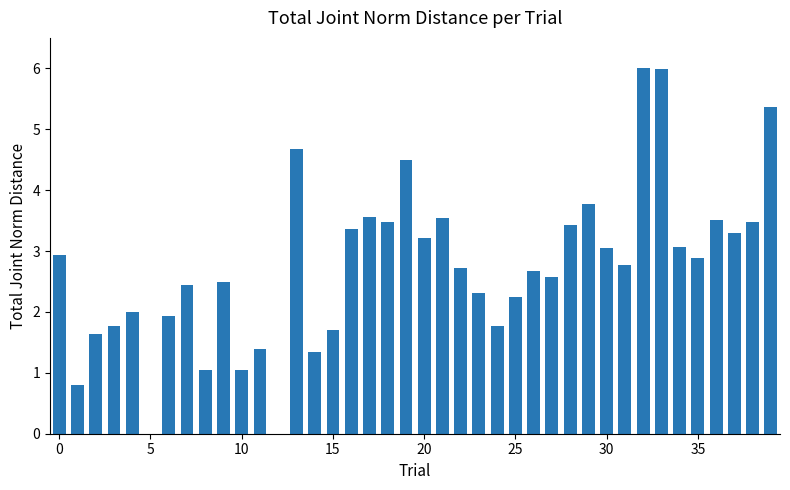

What is the greatest value displayed?

6.0